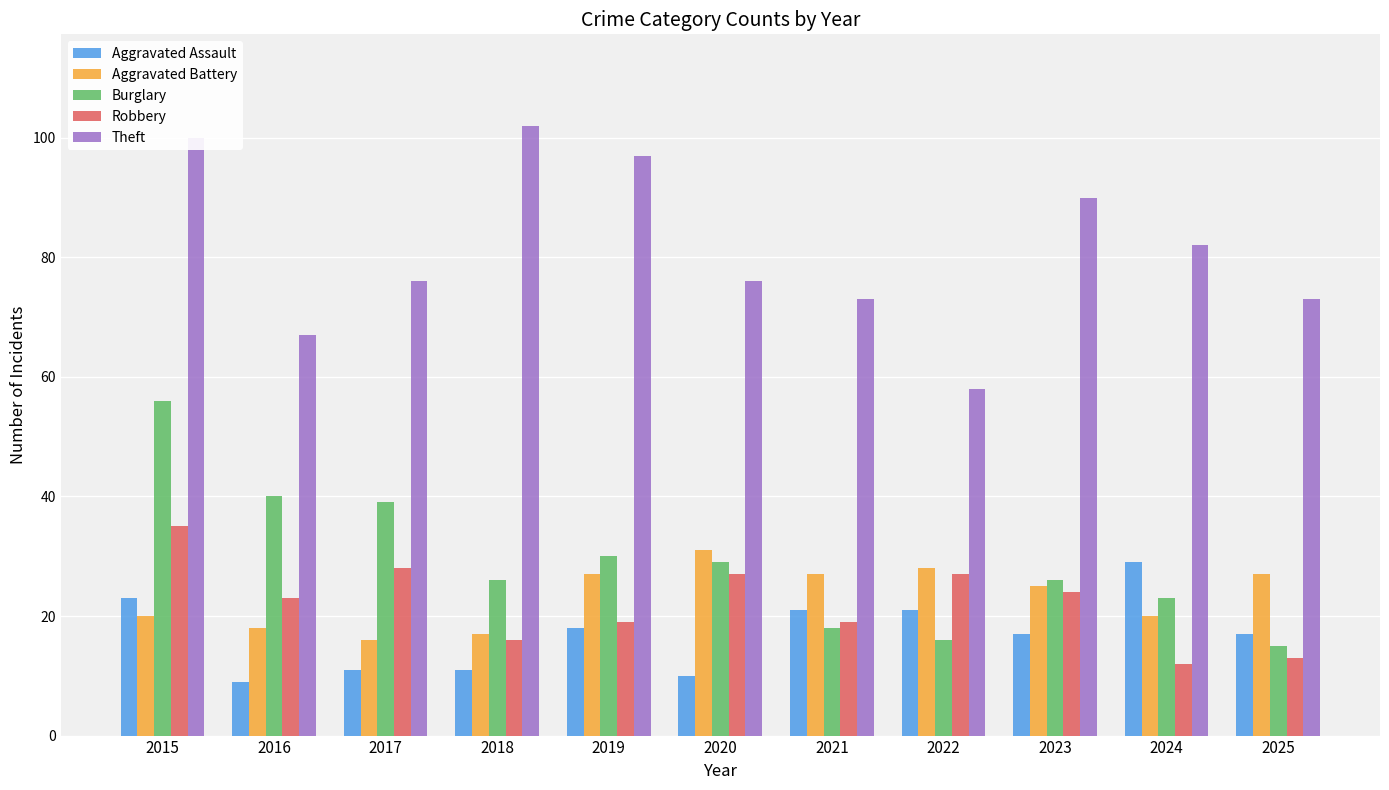

What is the spread (max minus min) of values at 2015?

80